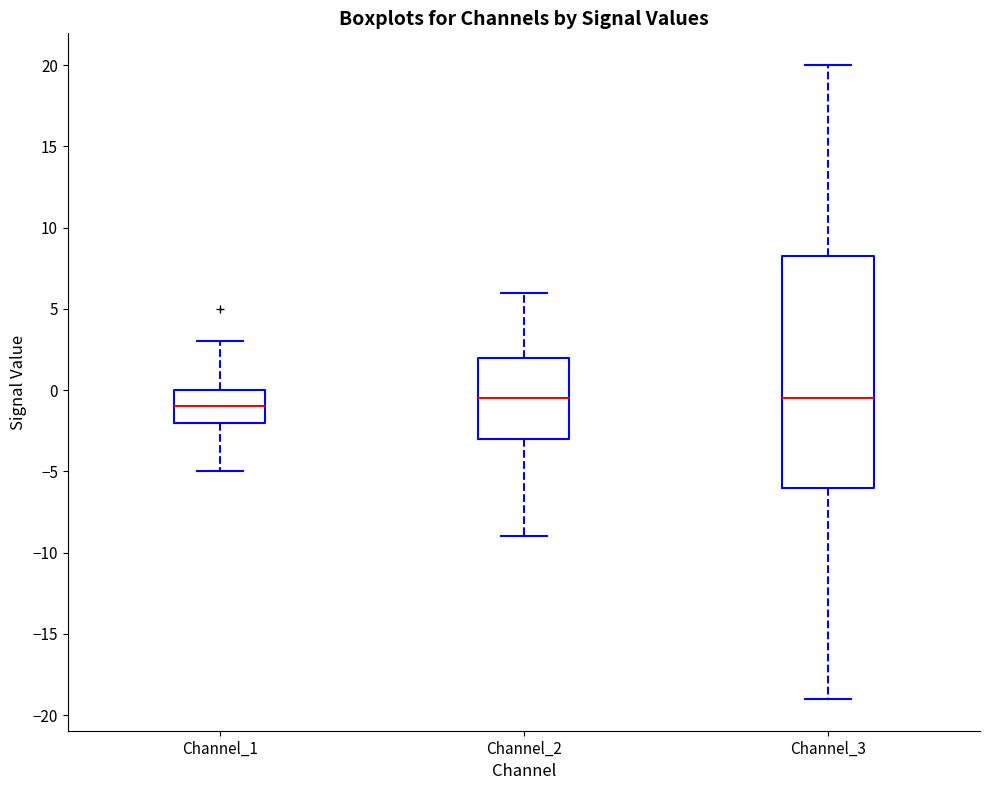

Which box is the tallest, from its lower edge to its upper edge?

Channel_3